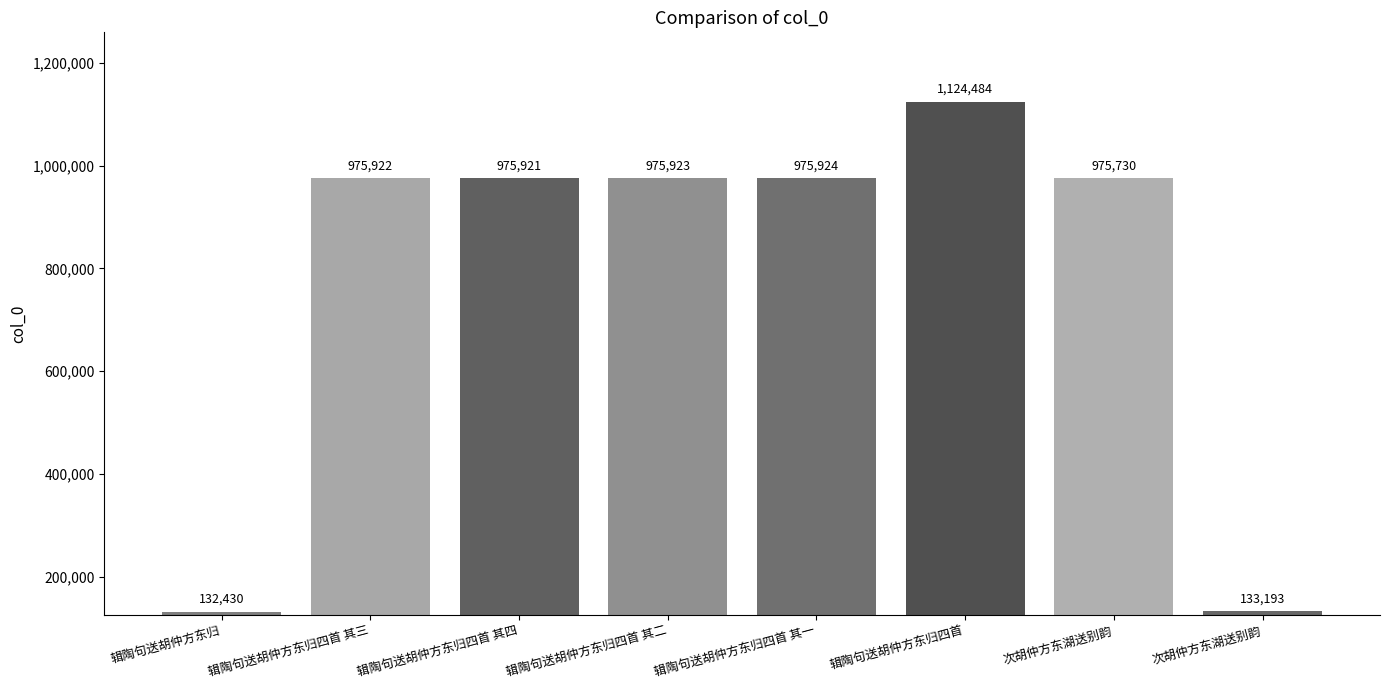

Reading right to left, transcribe all the data shown in this chart.

133193	975730	1124484	975924	975923	975921	975922	132430